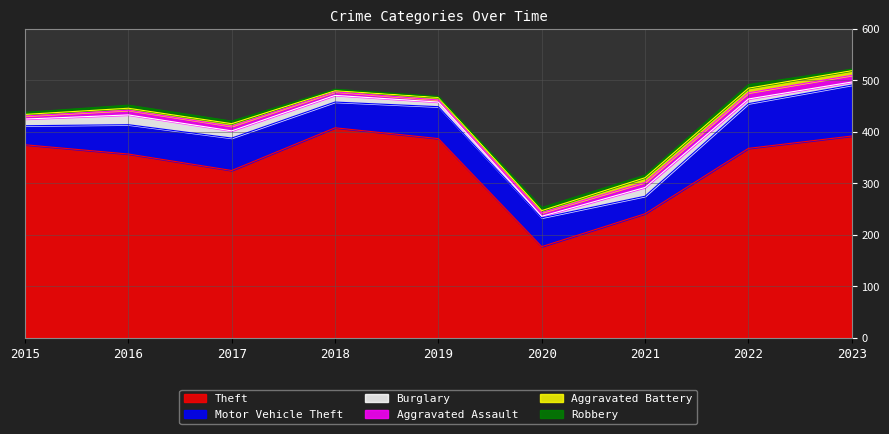

Count the number of categories in the chart.

9